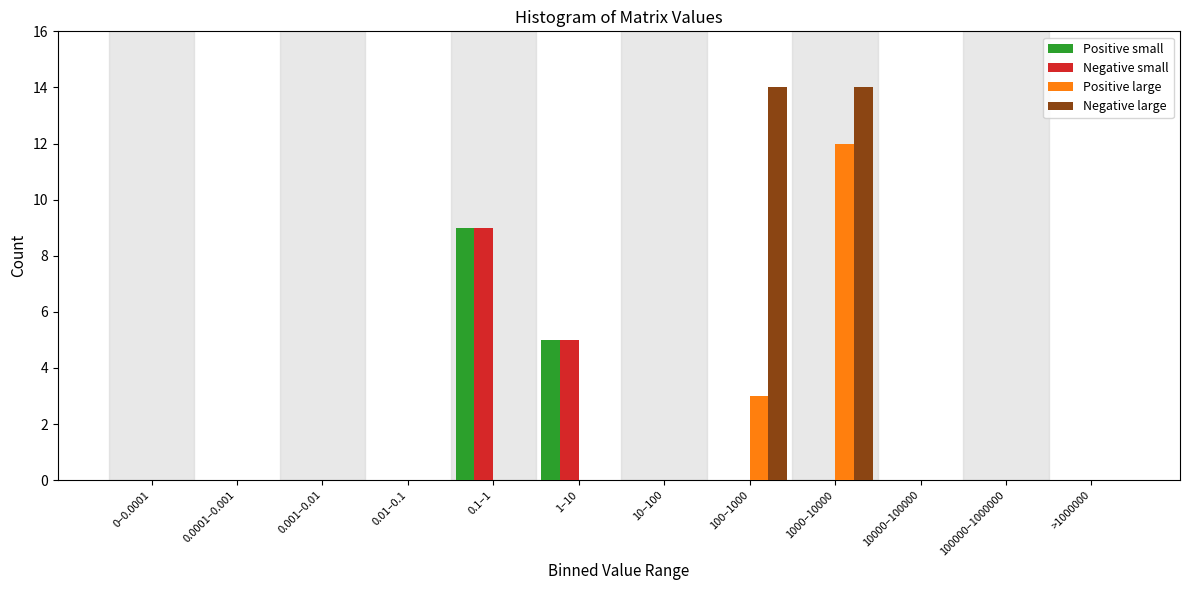

Is it true that Positive large equals 0 at 1–10?

True